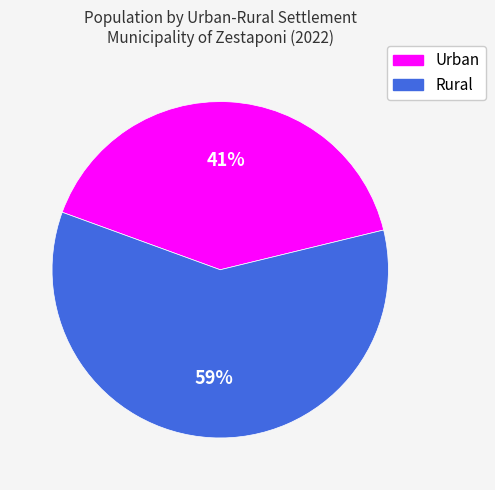

Does any single category account for the majority?

Yes